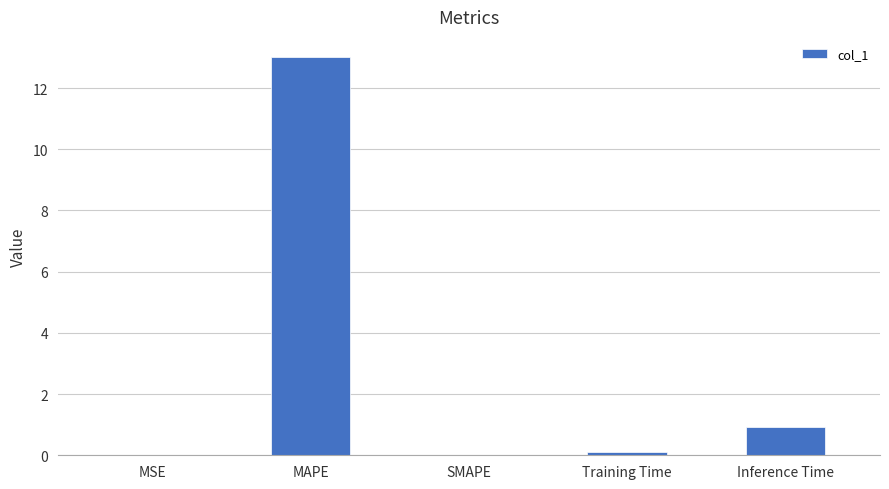

Where is the data nearest to the value 6?

Inference Time